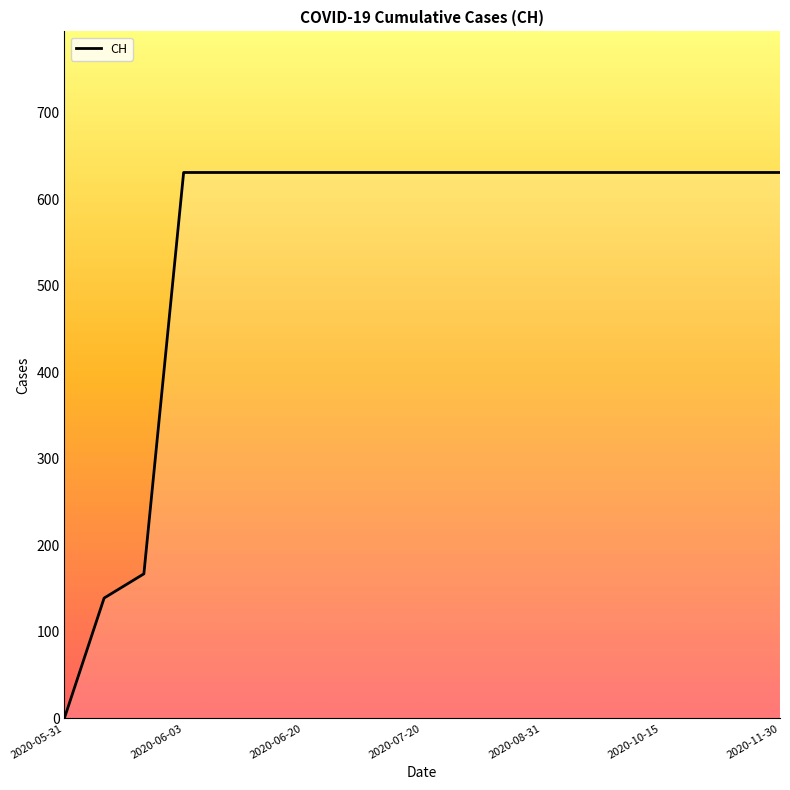

What is the maximum value shown in the chart?

631